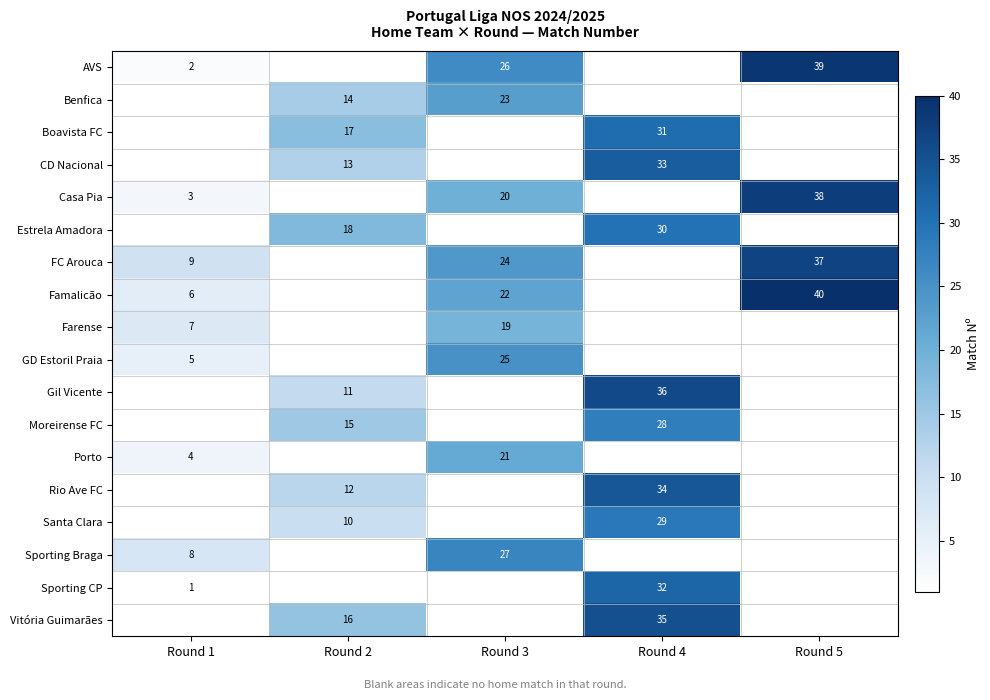

Between Round 1 and Round 2, which is larger?

Round 2